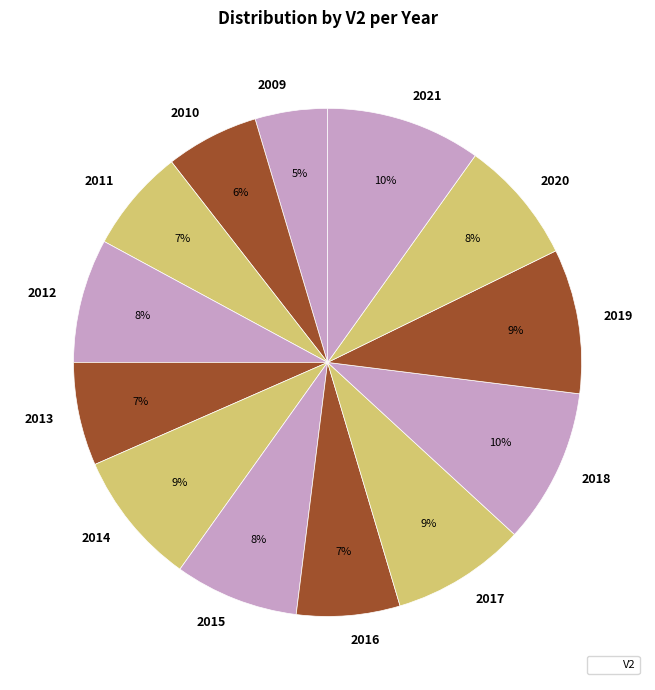

To the nearest percent, what is the difference between the 2013 and 2009 slice percentages?

2%